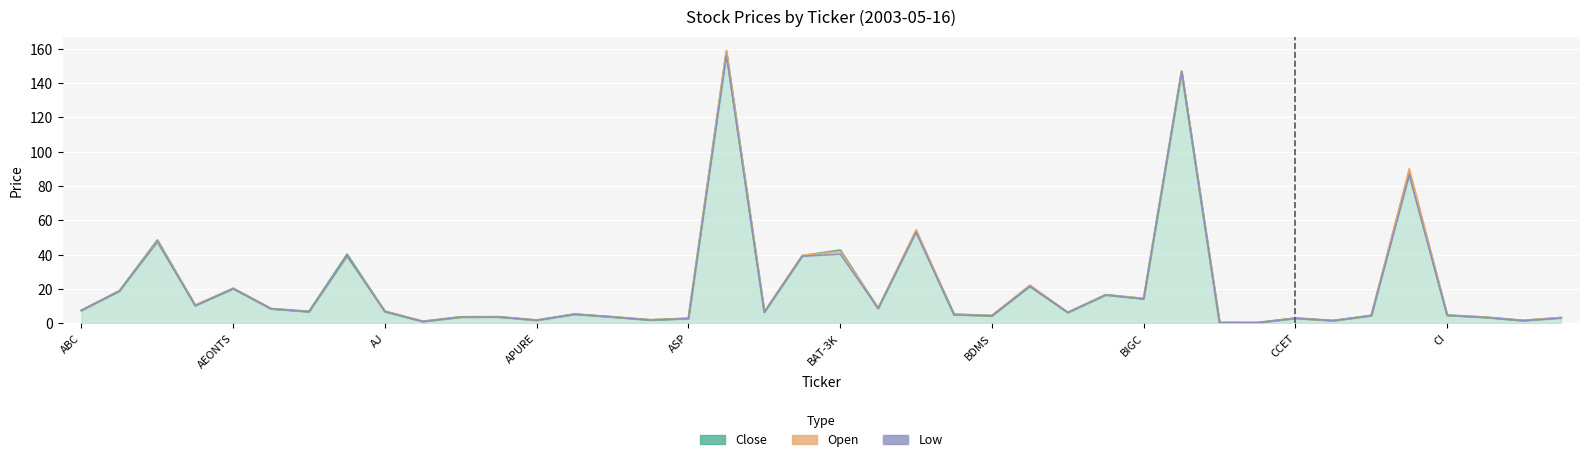

Reading right to left, list all the values displayed in this chart.

Close: 3.2	1.5	3.5	4.7	88.0	4.4	1.5	2.9	0.3	0.3	146.7	14.3	16.5	6.2	21.6	4.3	5.2	53.5	8.7	42.5	39.2	6.5	158.0	2.8	1.9	3.6	5.3	1.8	3.7	3.6	1.0	6.8	40.0	6.9	8.4	20.2	10.3	48.2	18.8	7.5
Open: 3.4	1.6	3.5	4.6	90.0	4.5	1.5	2.9	0.3	0.4	146.7	14.5	16.5	6.2	22.2	4.5	4.8	54.5	8.8	42.0	39.5	6.7	159.0	2.8	2.0	3.7	5.3	1.8	3.7	3.6	1.0	7.1	39.0	6.6	8.4	20.4	10.5	47.8	18.7	7.5
Low: 3.0	1.5	3.4	4.6	86.0	4.4	1.5	2.9	0.3	0.3	146.7	14.1	16.5	6.2	21.6	4.3	4.8	53.0	8.6	40.2	39.0	6.5	156.0	2.8	1.9	3.6	5.3	1.8	3.7	3.6	1.0	6.8	39.0	6.6	8.4	20.2	10.3	47.2	18.7	7.5